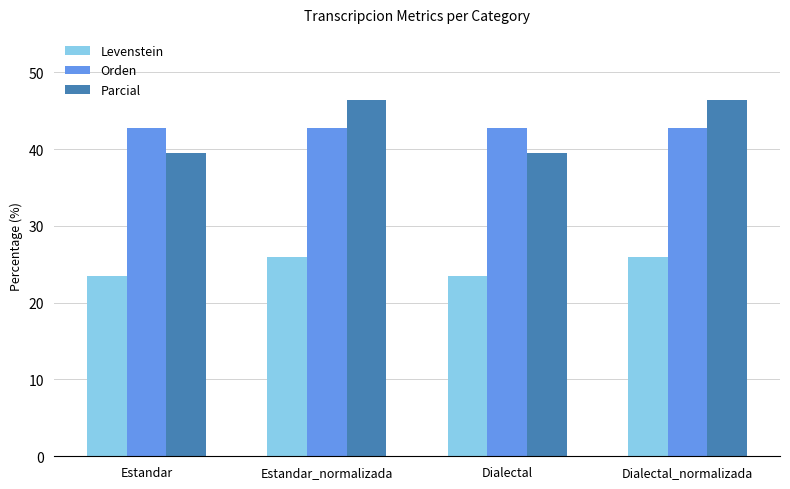

What is the spread (max minus min) of values at Estandar?

19.2